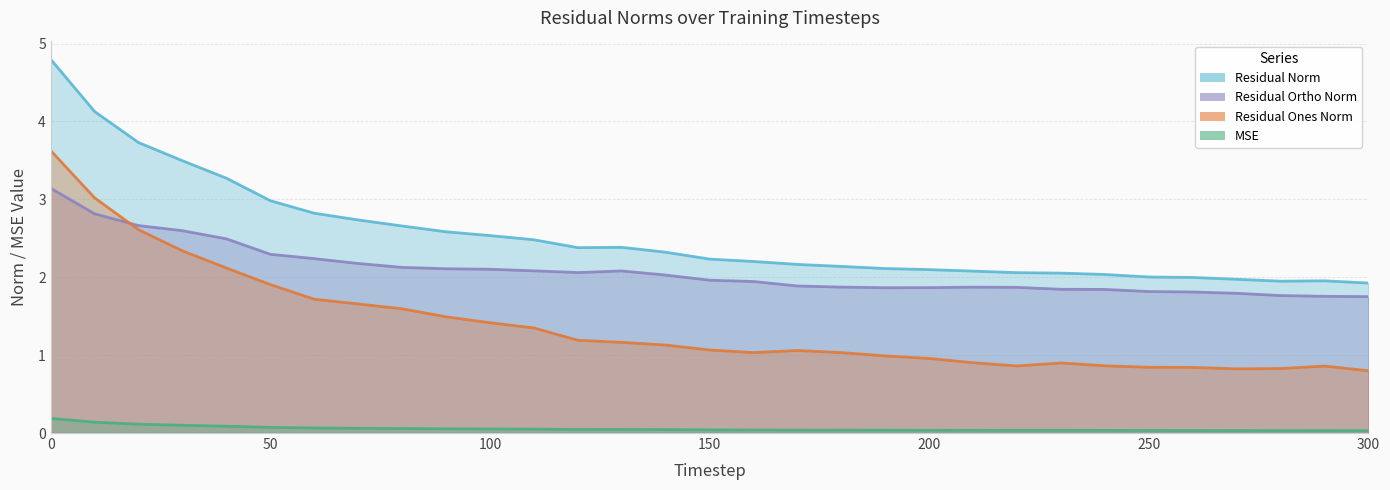

Does the chart display data point markers on the line(s)?

No